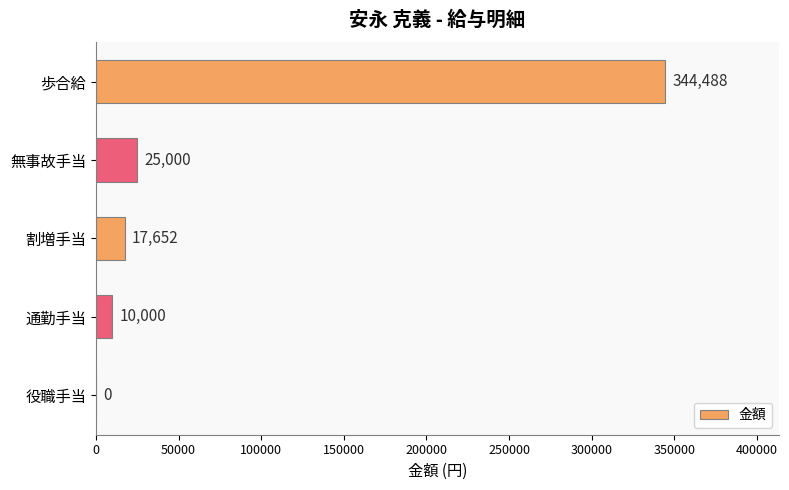

How many series are shown in this chart?

1